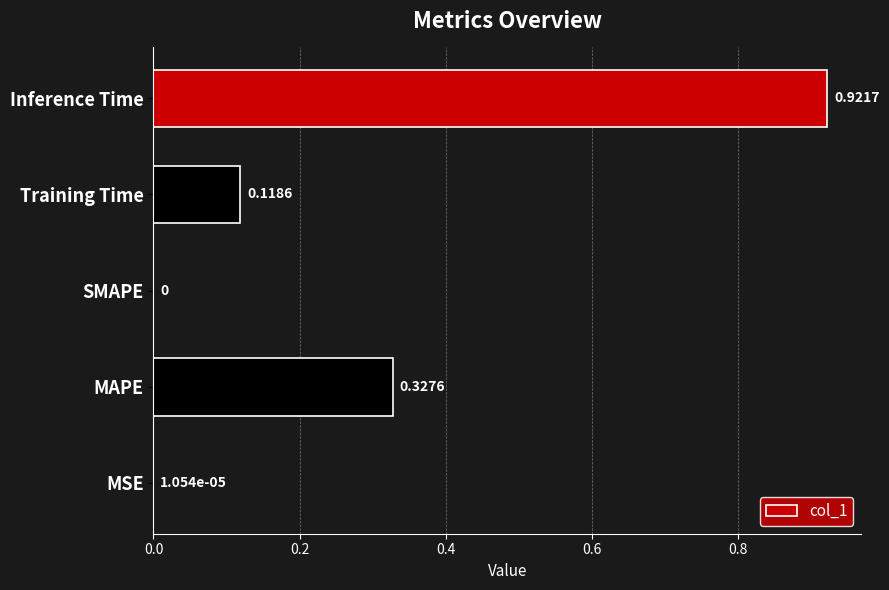

What is the change in value from MSE to Inference Time?

+0.9